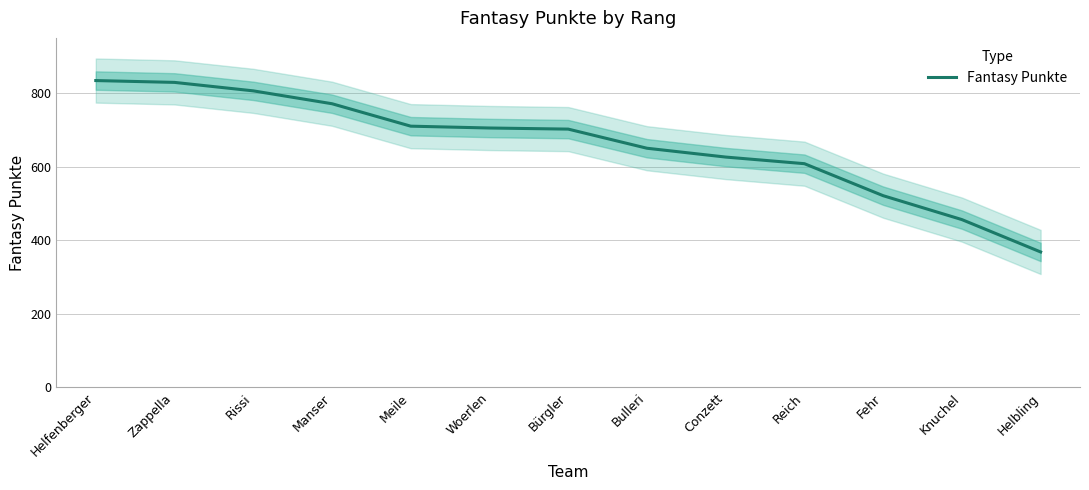

What value does the data have at Meile, to the nearest 50?

700